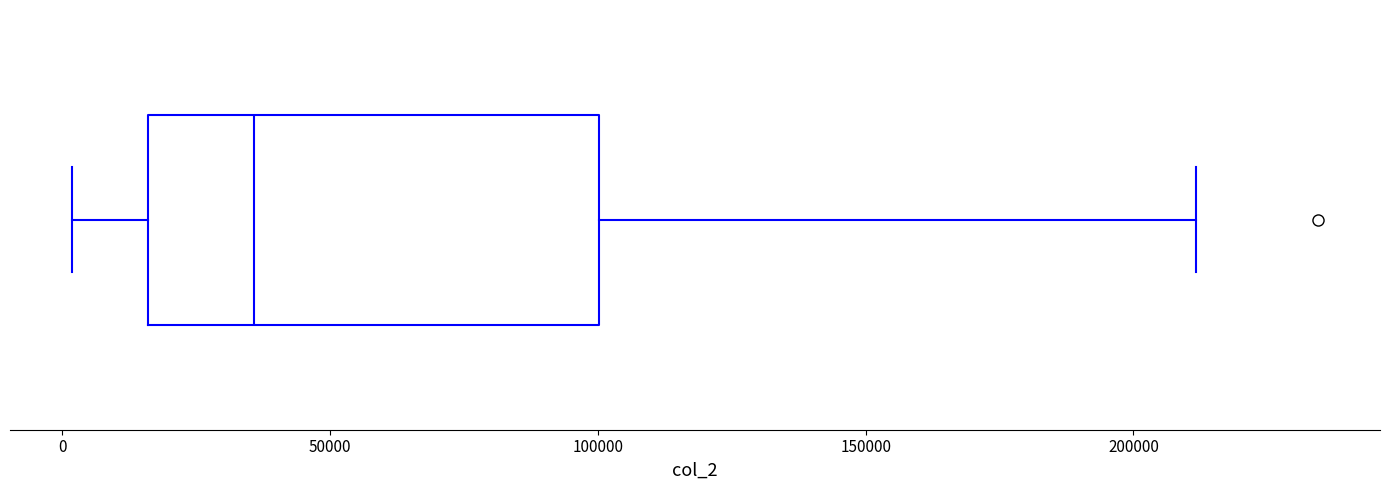

Transcribe this box plot: give where the median line is, the range the box spans, and where the two whiskers end, as read against the x-axis. The values are not printed on the chart, so give them approximately, as read against the axis.

median 35000, box 15000 to 100000, whiskers 0 to 210000